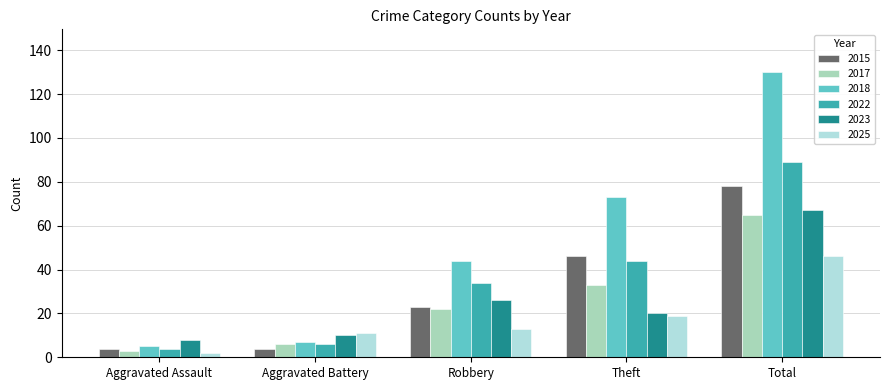

What is the difference between the maximum and minimum values in the 2015 series?

74